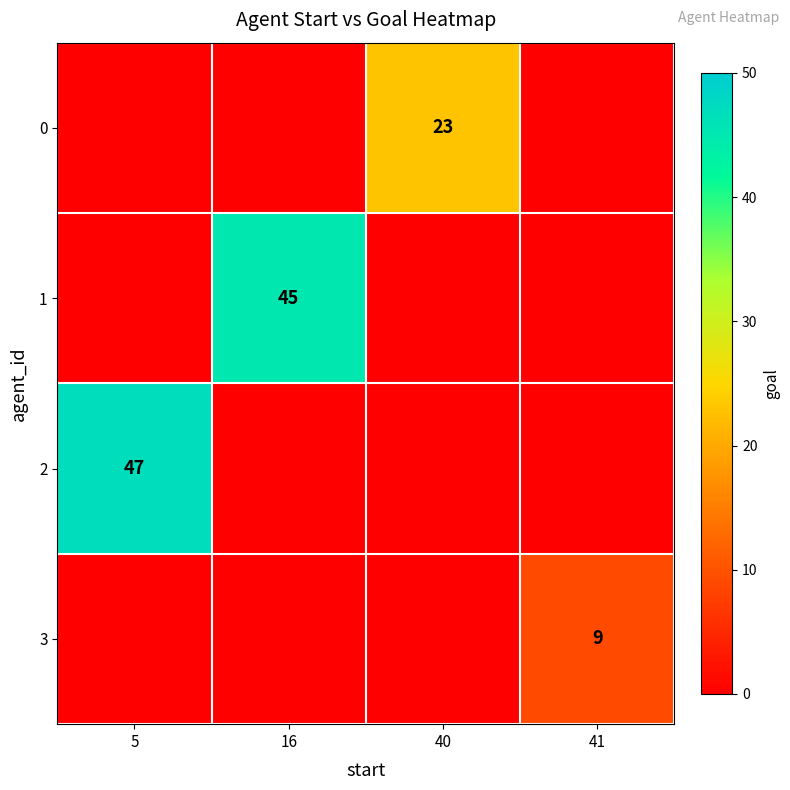

At how many categories does at least one series exceed 46?

1